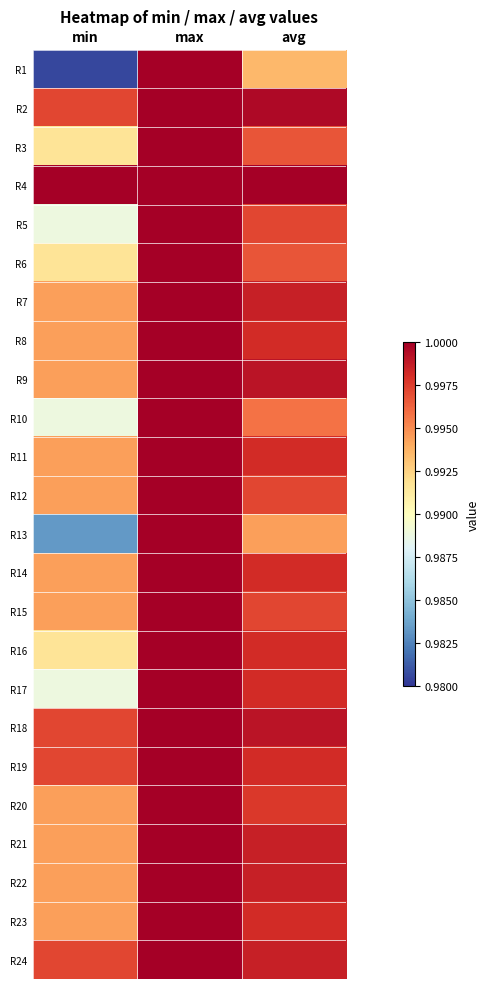

Reading right to left, extract all data points from this chart.

R1: avg=1.0	max=1.0	min=1.0
R2: avg=1.0	max=1.0	min=1.0
R3: avg=1.0	max=1.0	min=1.0
R4: avg=1.0	max=1.0	min=1.0
R5: avg=1.0	max=1.0	min=1.0
R6: avg=1.0	max=1.0	min=1.0
R7: avg=1.0	max=1.0	min=1.0
R8: avg=1.0	max=1.0	min=1.0
R9: avg=1.0	max=1.0	min=1.0
R10: avg=1.0	max=1.0	min=1.0
R11: avg=1.0	max=1.0	min=1.0
R12: avg=1.0	max=1.0	min=1.0
R13: avg=1.0	max=1.0	min=1.0
R14: avg=1.0	max=1.0	min=1.0
R15: avg=1.0	max=1.0	min=1.0
R16: avg=1.0	max=1.0	min=1.0
R17: avg=1.0	max=1.0	min=1.0
R18: avg=1.0	max=1.0	min=1.0
R19: avg=1.0	max=1.0	min=1.0
R20: avg=1.0	max=1.0	min=1.0
R21: avg=1.0	max=1.0	min=1.0
R22: avg=1.0	max=1.0	min=1.0
R23: avg=1.0	max=1.0	min=1.0
R24: avg=1.0	max=1.0	min=1.0